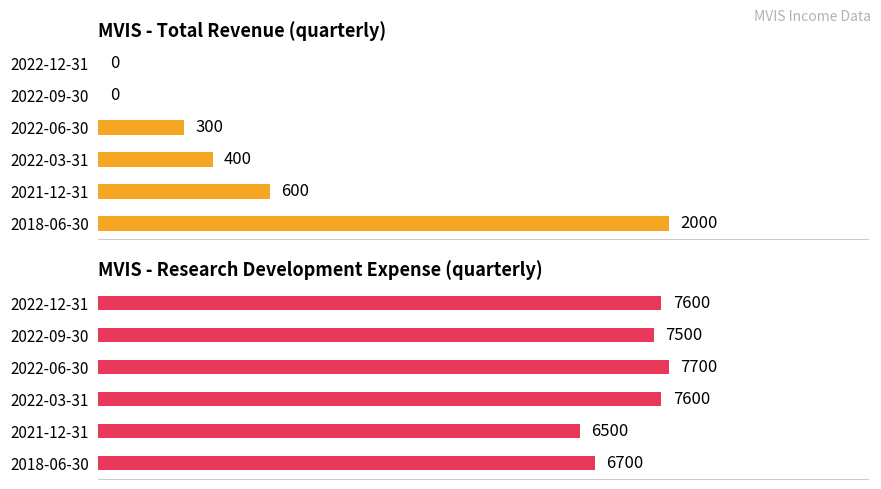

Rank the series by their maximum value, from lowest to highest.

Total Revenue, Research Development